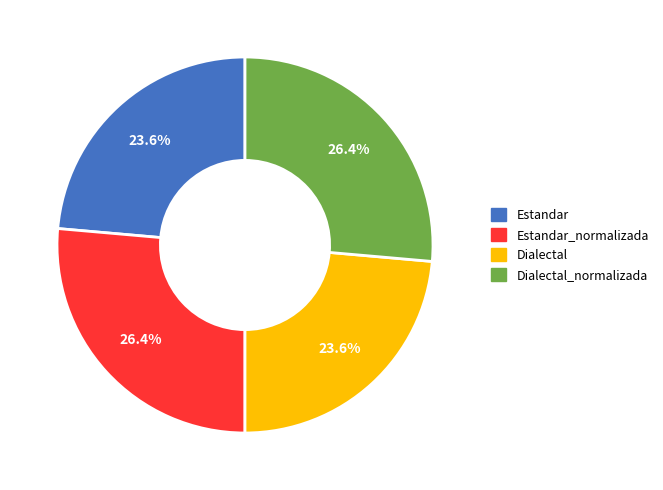

Is there any slice that represents more than half of the pie?

No